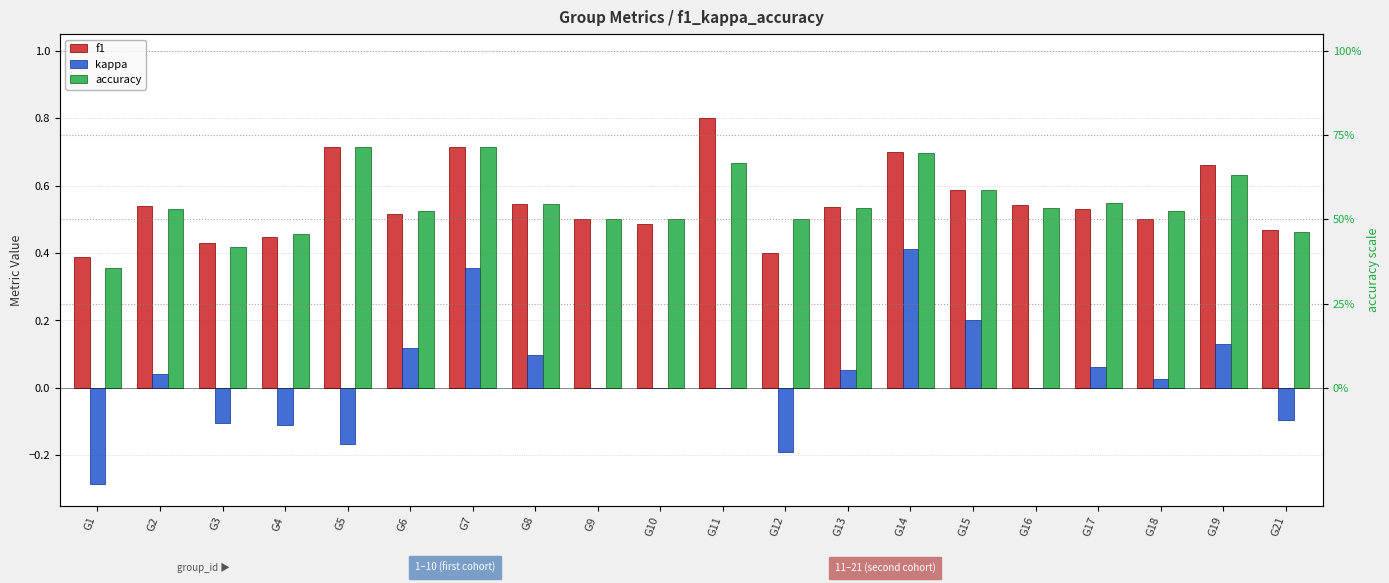

What is the difference between the maximum and minimum values in the accuracy series?

0.4